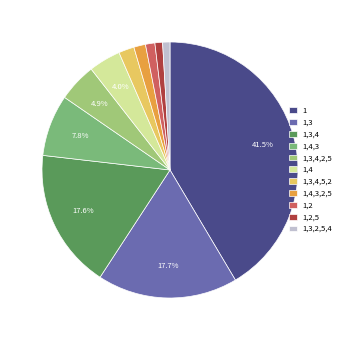

How much of the chart is everything except 1,3,4,2,5?

95.1%